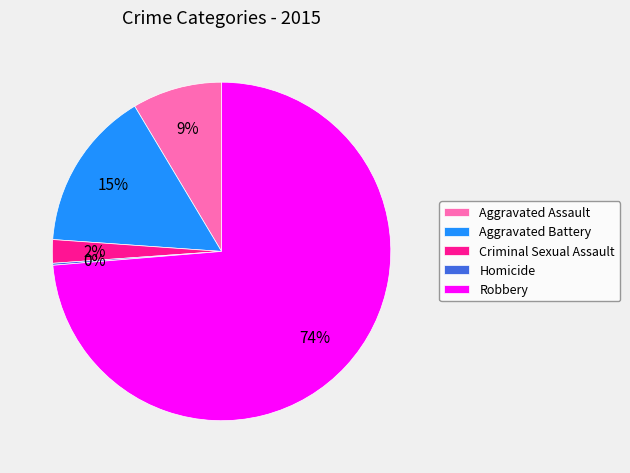

Combined, do Criminal Sexual Assault and Robbery account for over 50%?

Yes